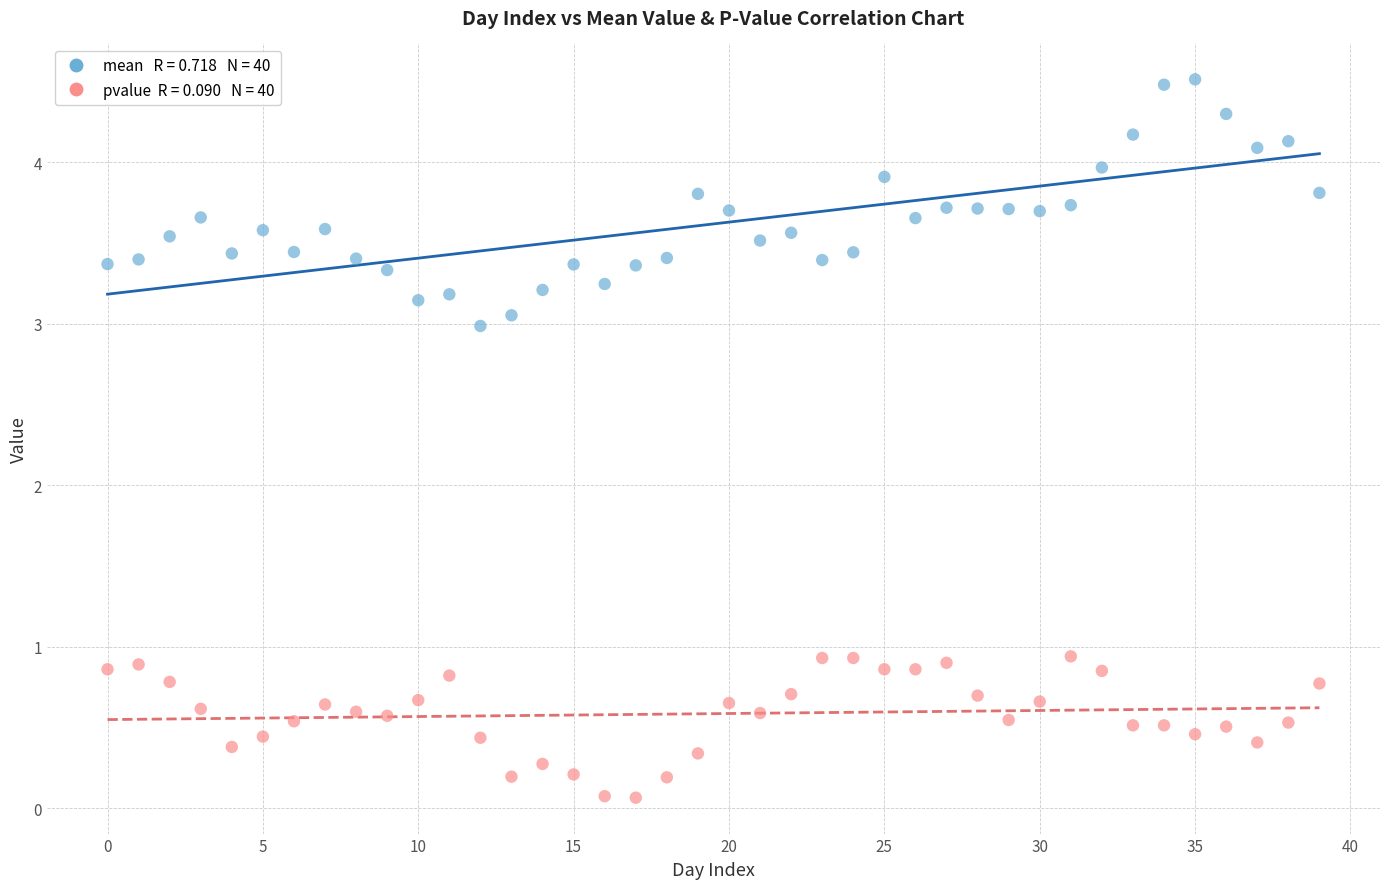

Across all series, what Y value is closest to 2?

3.0